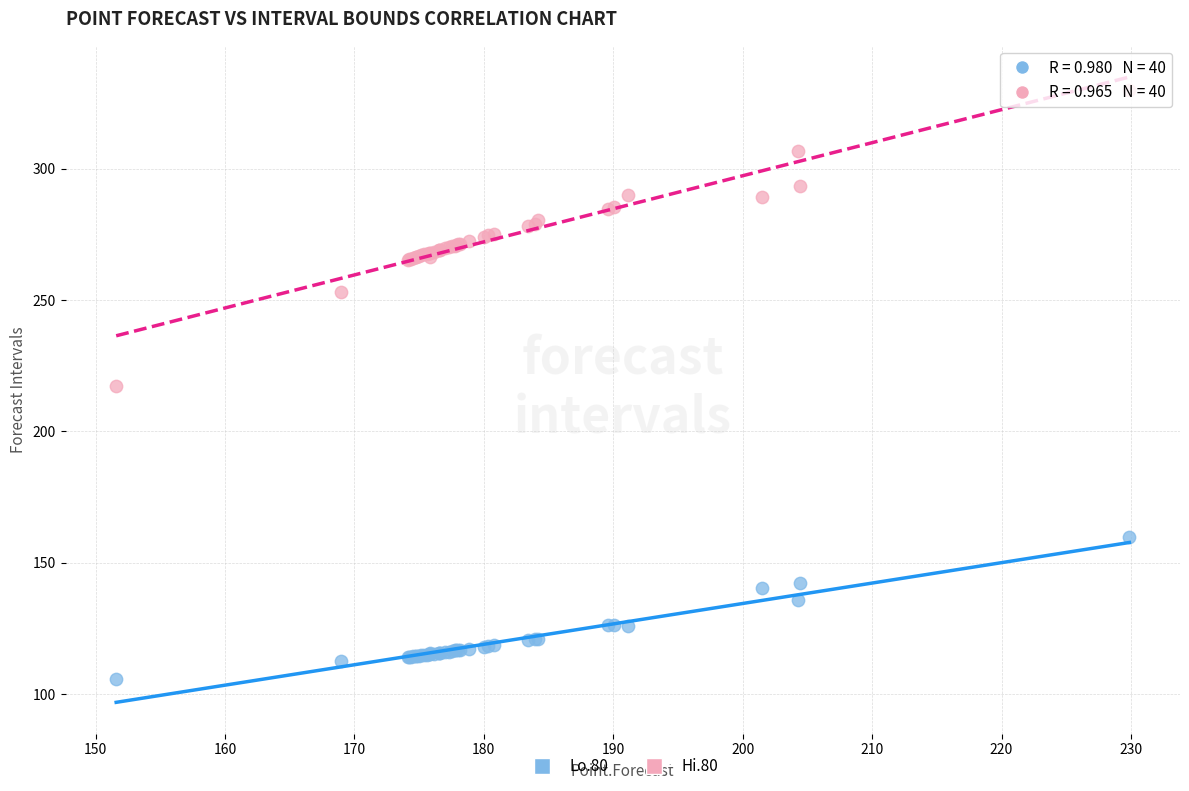

Which series contains the highest Y value?

Hi.80